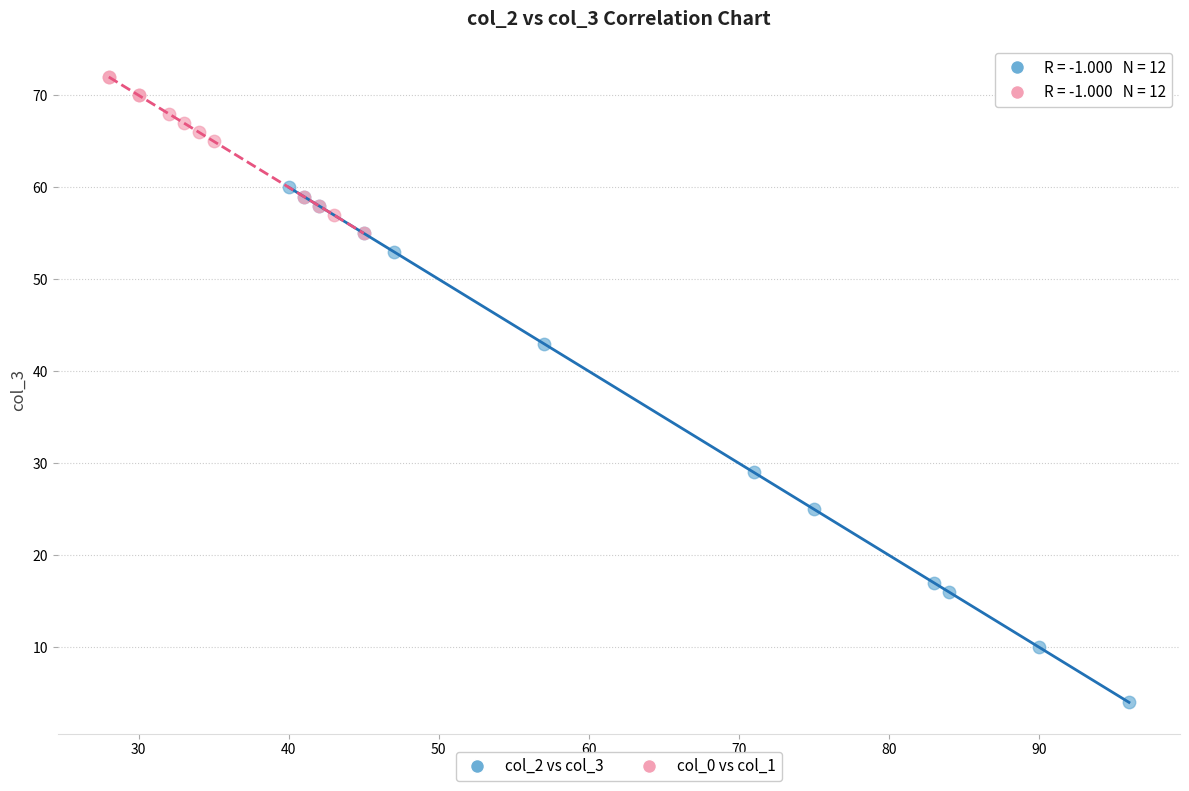

Which series has the largest Y range (max minus min)?

col_2 vs col_3